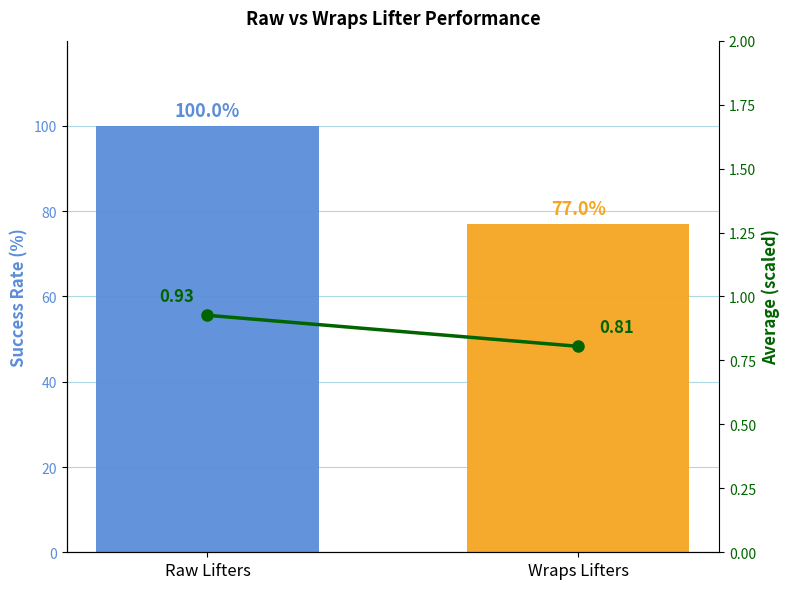

What is the difference between the highest and lowest values at Raw Lifters?

99.1